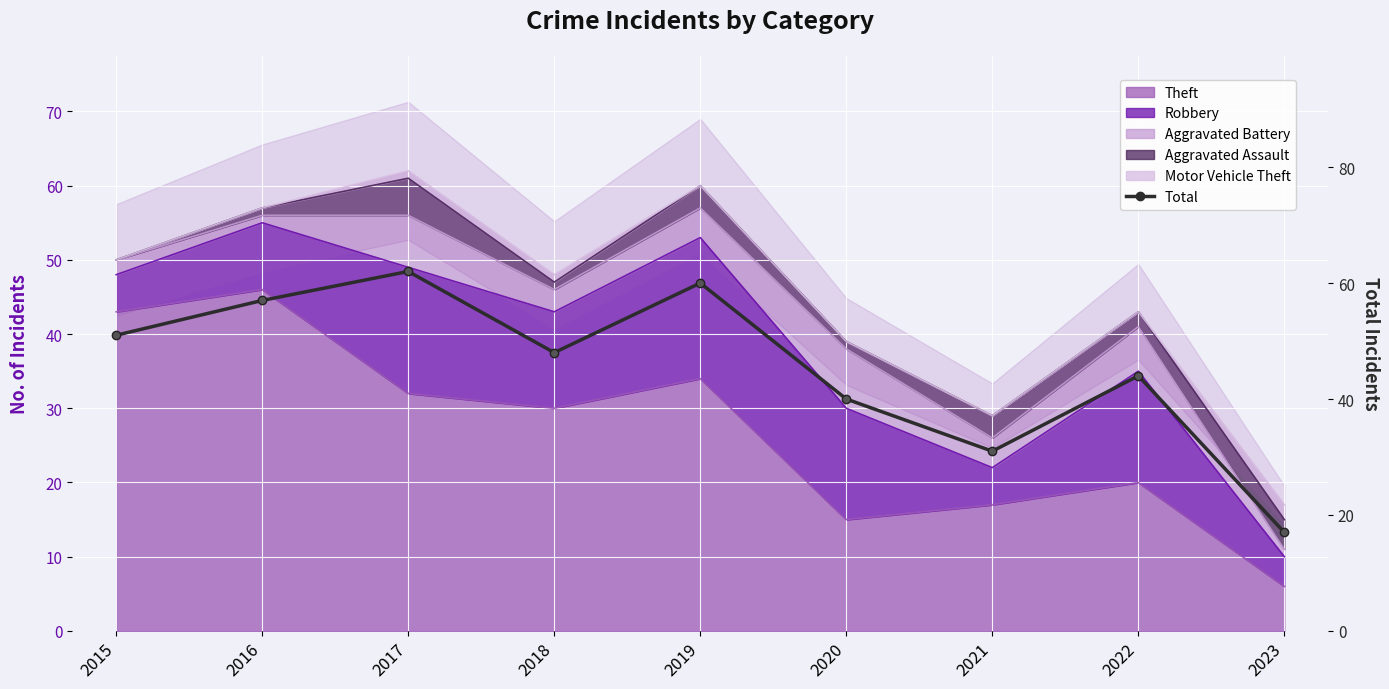

How many values exceed 48?

4